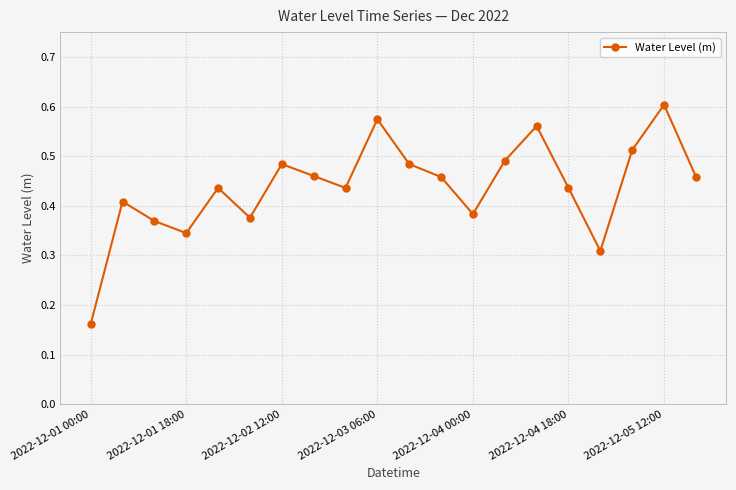

Count the values in the range 0 to 1.

20